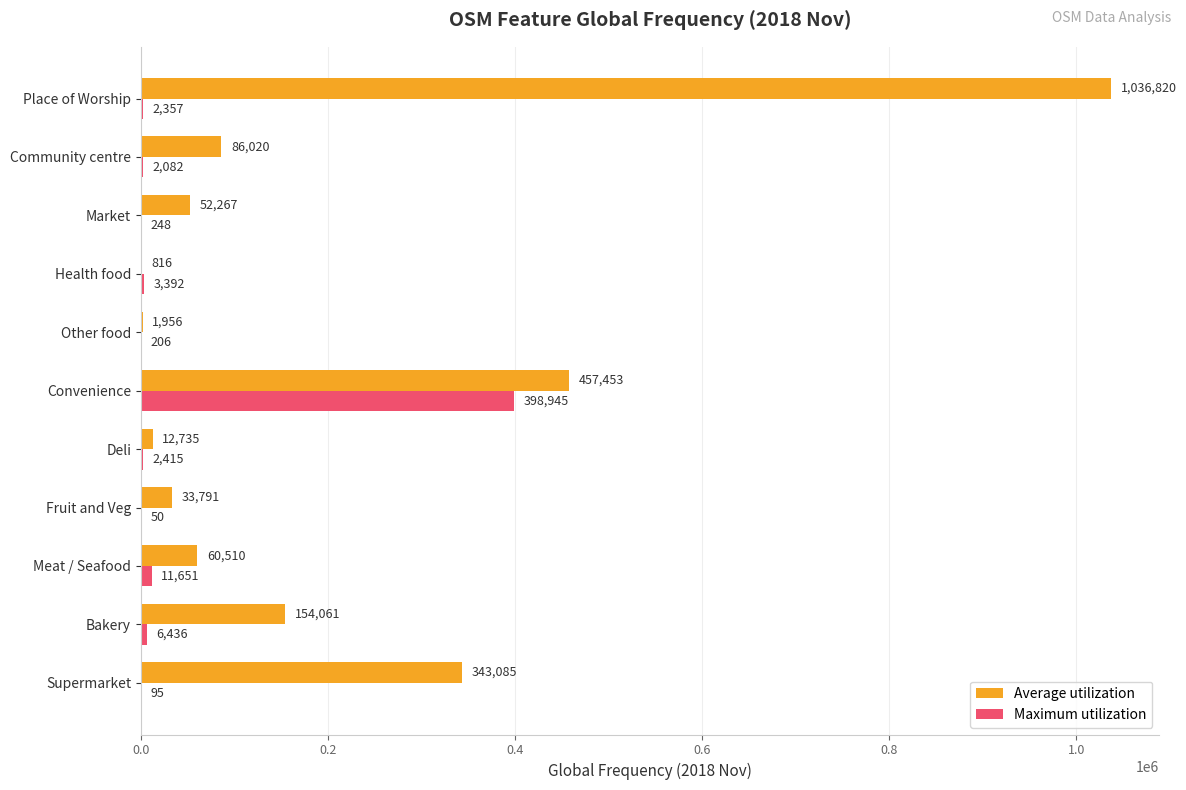

What is the approximate value of Maximum utilization at Market, to the nearest 50?

250